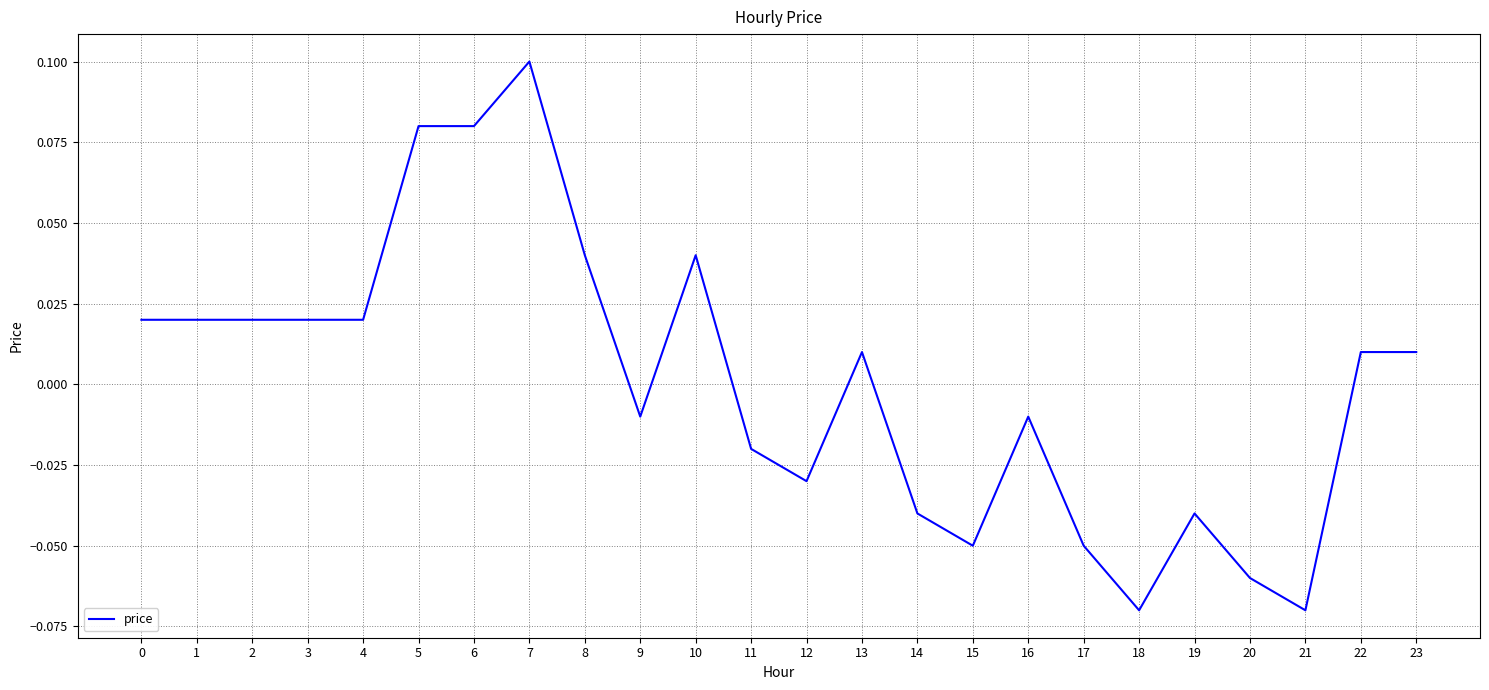

The value at 14 is -0.1. True or false?

False